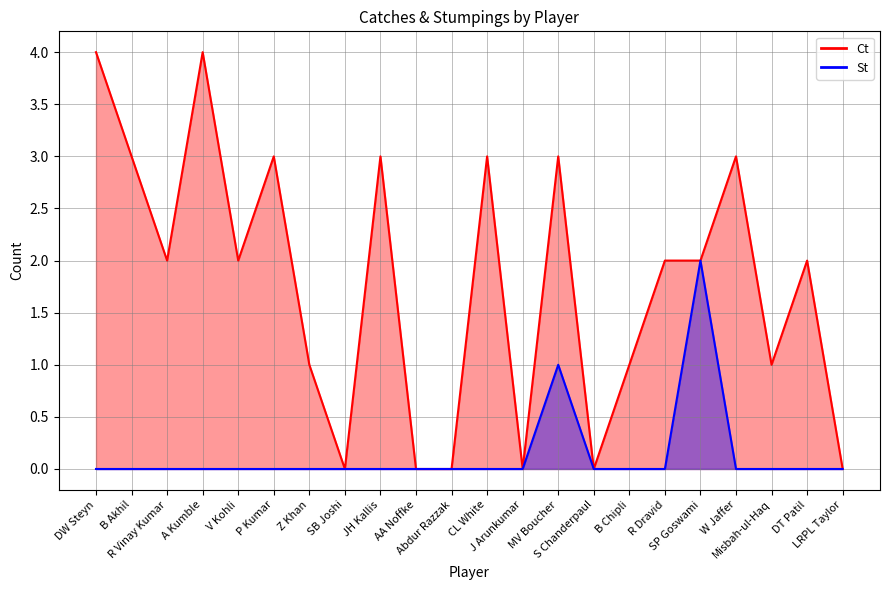

Which series has the largest total across all categories?

Ct (line)